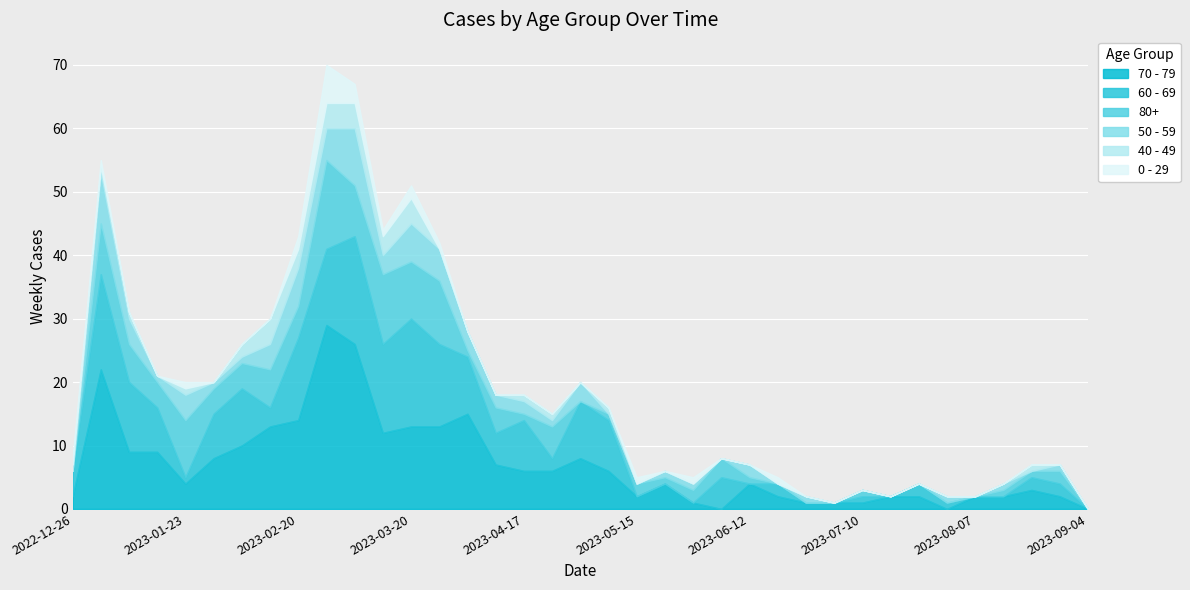

At how many categories does at least one series exceed 22?

2